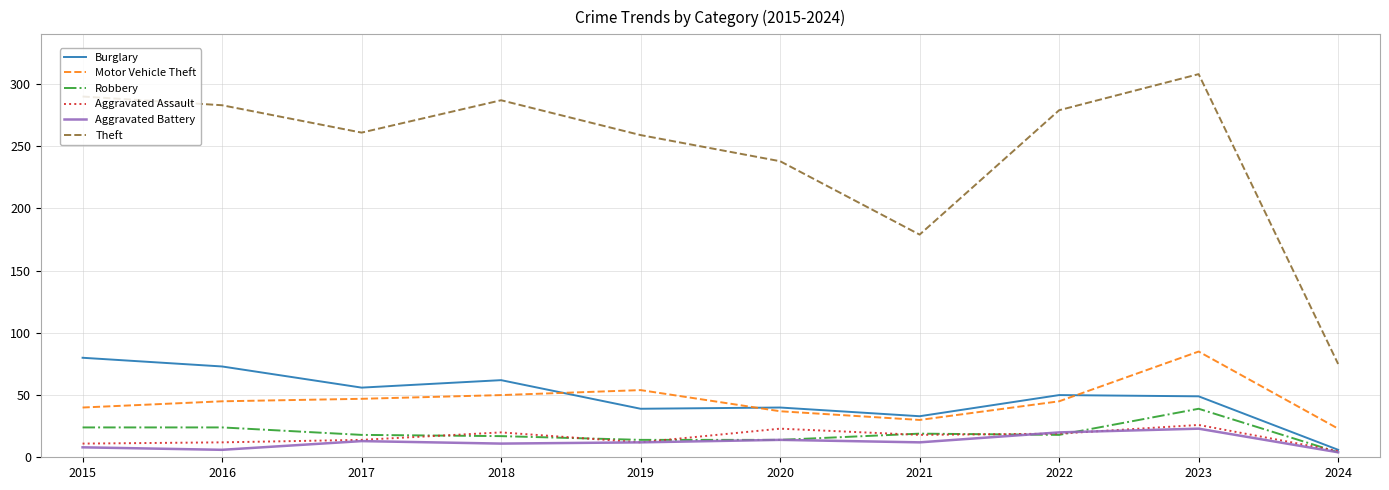

What is the greatest value displayed?

308